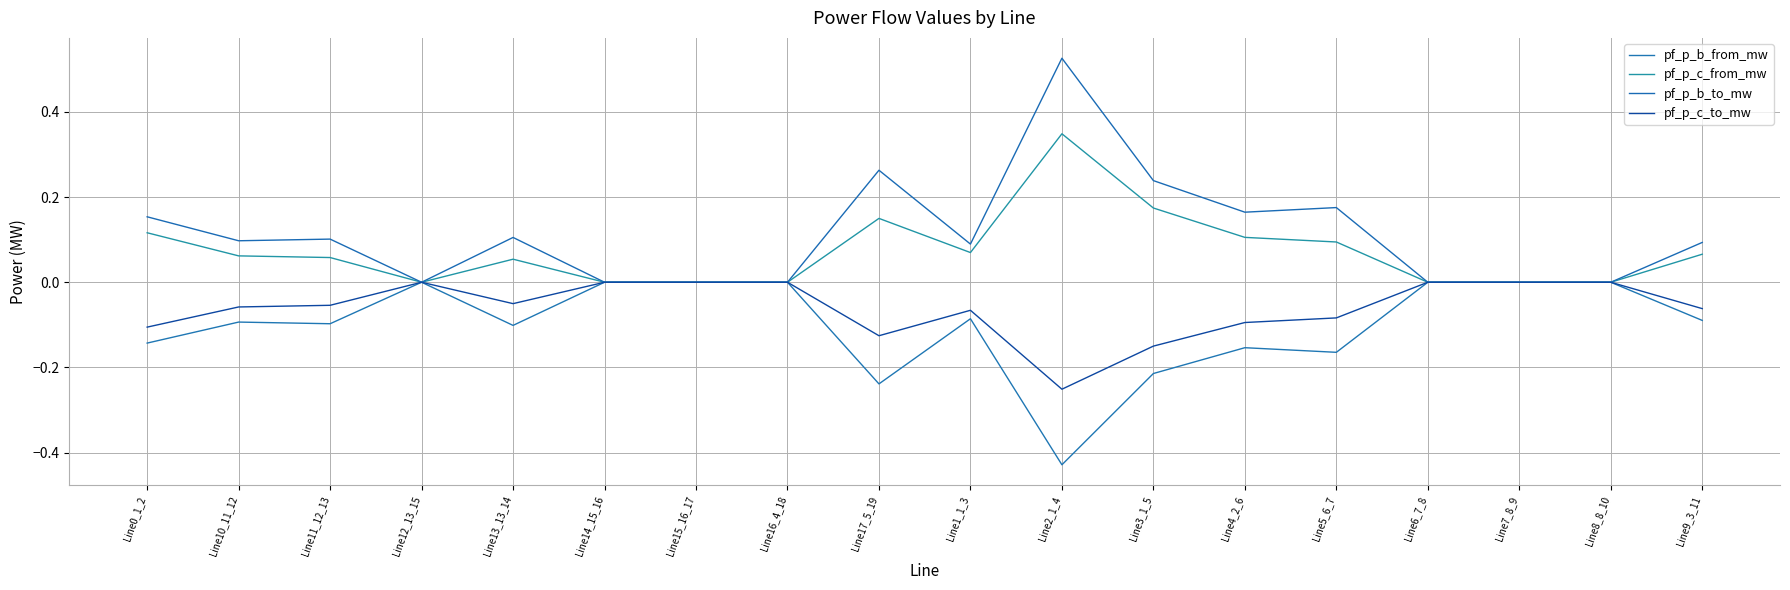

Which series changed the most between Line0_1_2 and Line15_16_17?

pf_p_b_to_mw